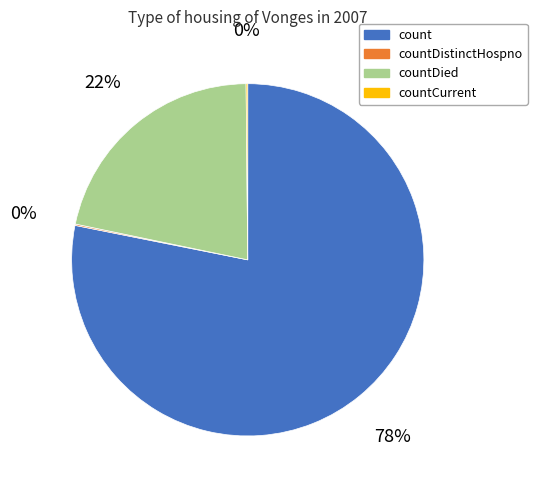

To the nearest percent, what is the difference between the largest and smallest slice percentages?

78%